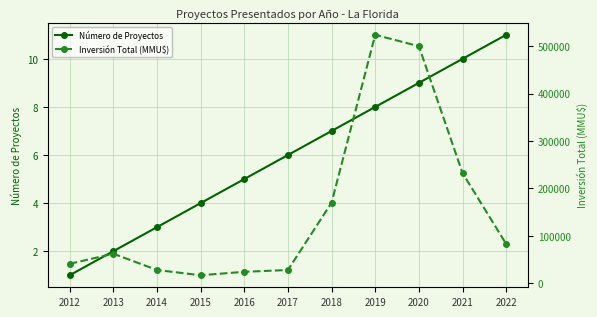

Is the value of Inversión Total (MMU$) at 2019 greater than the value of Número de Proyectos at 2018?

Yes